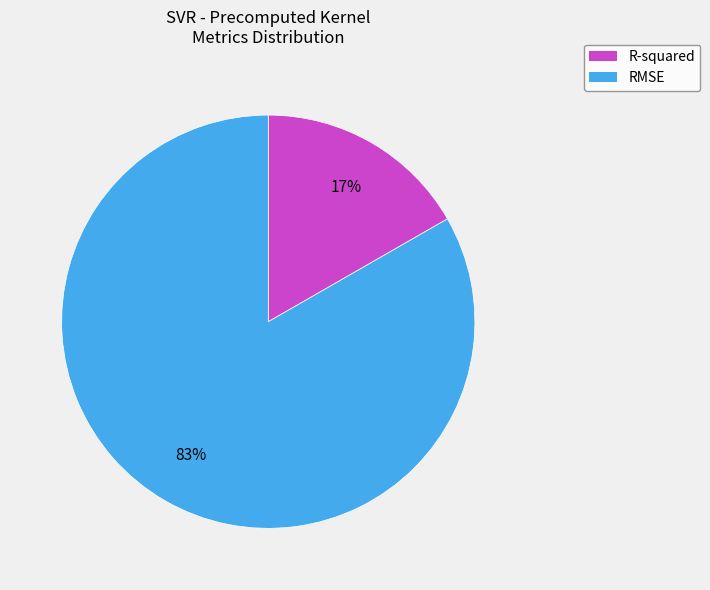

To the nearest percent, what is the combined percentage of RMSE and R-squared?

100%